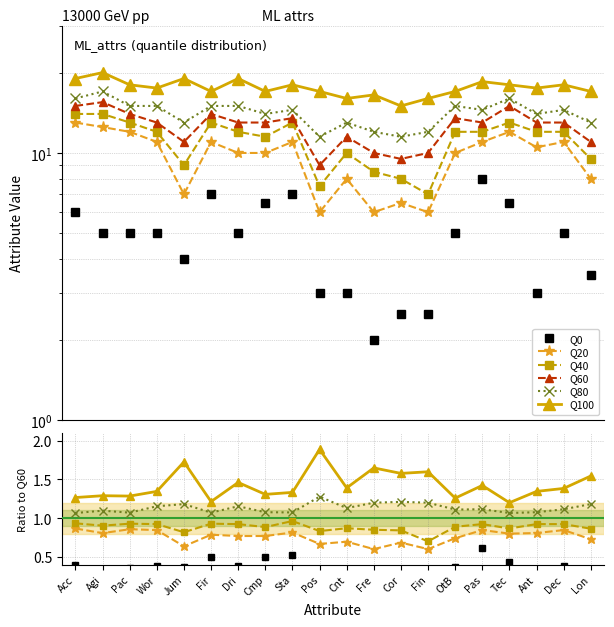

Which category has the lowest value in the Q60 series?

Pos